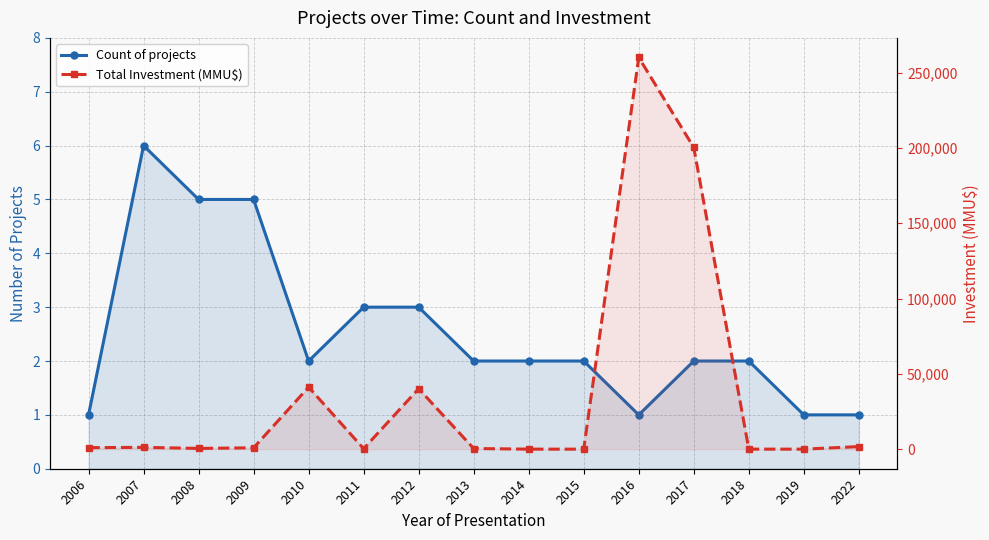

At which label does Count of projects first exceed 2?

2007